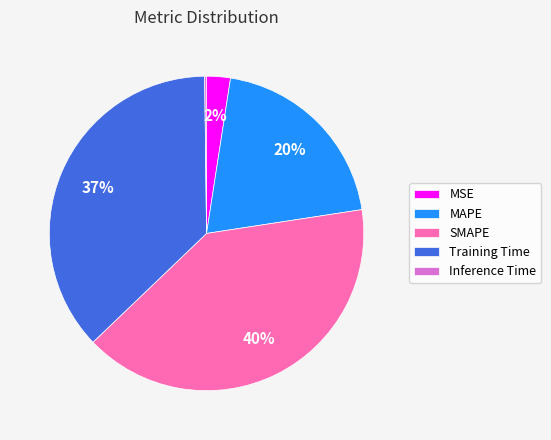

Is it true that MAPE is 20% of the pie?

True